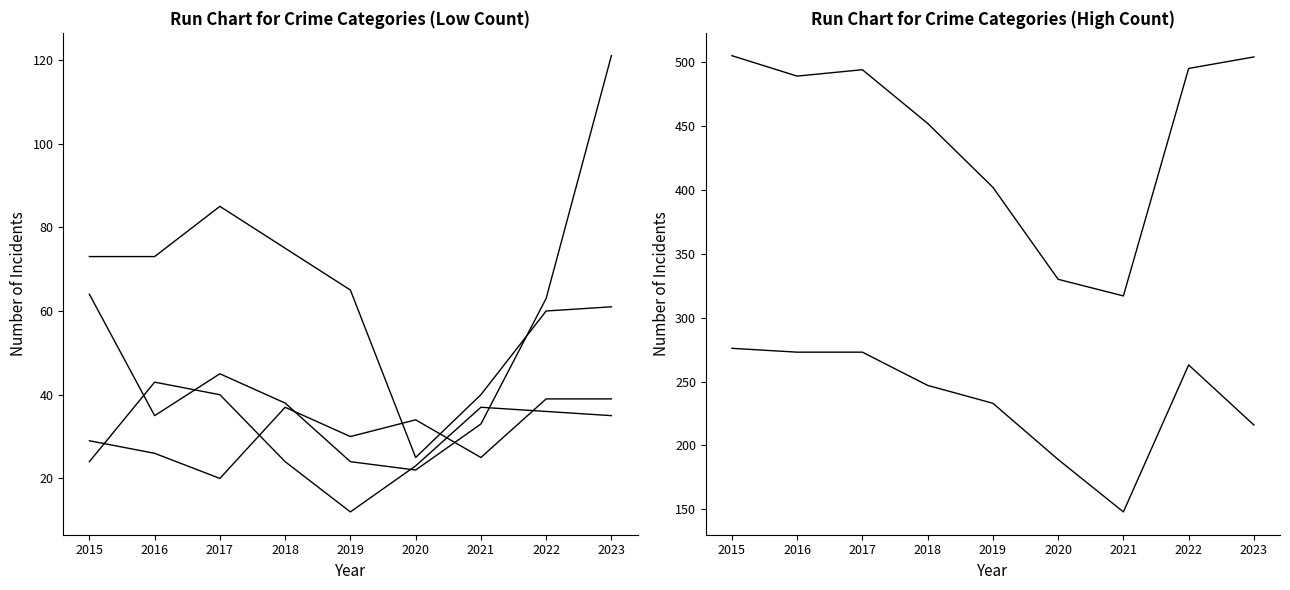

Reading left to right, transcribe all the data shown in this chart.

Aggravated Assault: 2015=29	2016=26	2017=20	2018=37	2019=30	2020=34	2021=25	2022=39	2023=39
Robbery: 2015=24	2016=43	2017=40	2018=24	2019=12	2020=23	2021=37	2022=36	2023=35
Burglary: 2015=73	2016=73	2017=85	2018=75	2019=65	2020=25	2021=40	2022=60	2023=61
Motor Vehicle Theft: 2015=64	2016=35	2017=45	2018=38	2019=24	2020=22	2021=33	2022=63	2023=121
Theft: 2015=276	2016=273	2017=273	2018=247	2019=233	2020=189	2021=148	2022=263	2023=216
Total: 2015=505	2016=489	2017=494	2018=452	2019=402	2020=330	2021=317	2022=495	2023=504